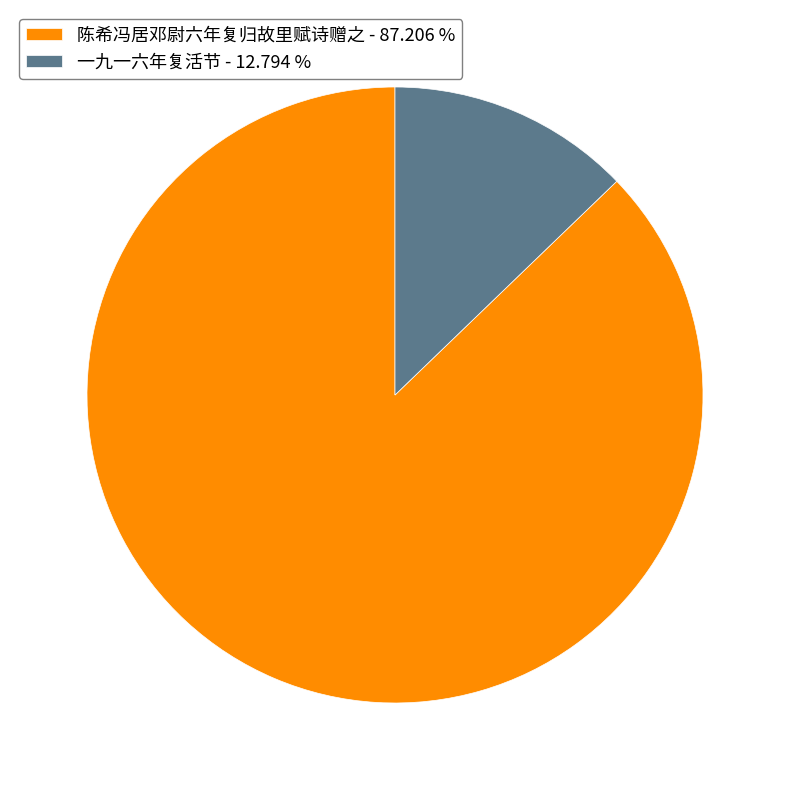

Between 一九一六年复活节 - 12.794 % and 陈希冯居邓尉六年复归故里赋诗赠之 - 87.206 %, which is larger?

陈希冯居邓尉六年复归故里赋诗赠之 - 87.206 %